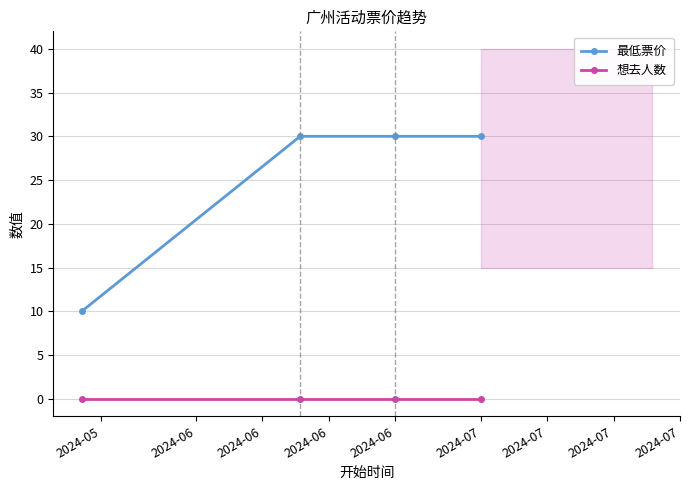

Is the value of 最低票价 at 2024-06 greater than the value of 想去人数 at 2024-06?

Yes